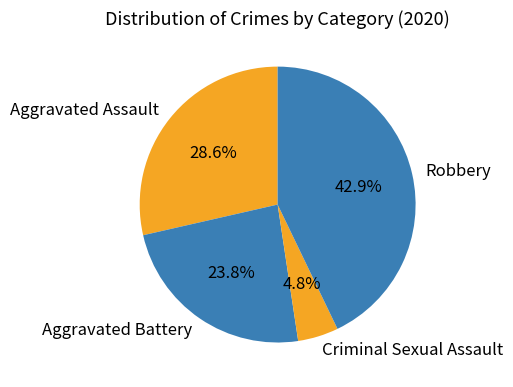

Which slice is the smallest?

Criminal Sexual Assault